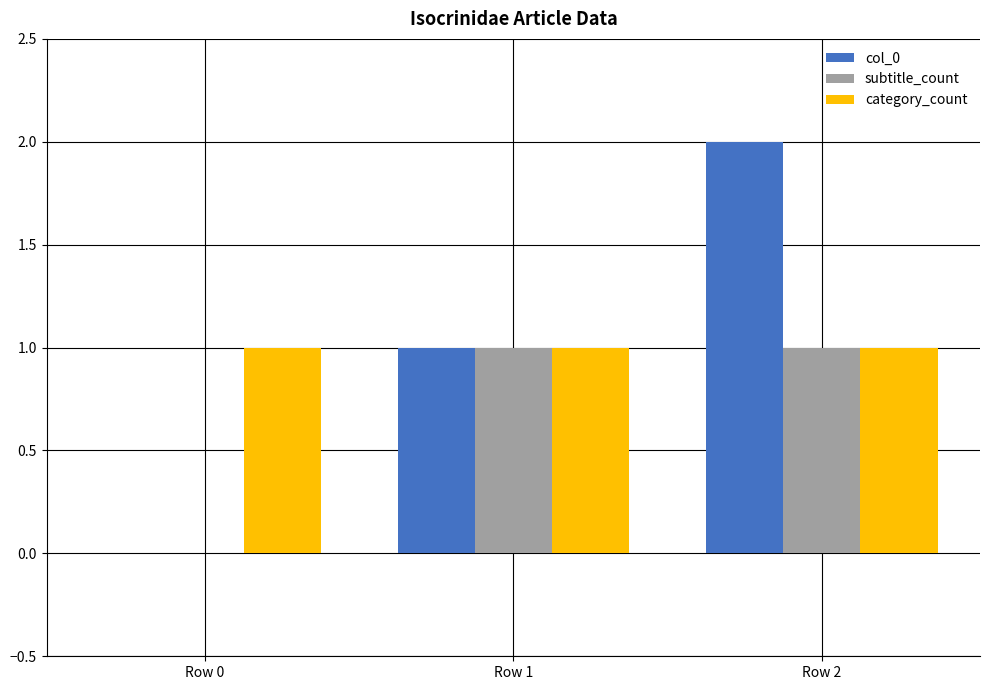

The col_0 series shows 2 at Row 2. True or false?

True